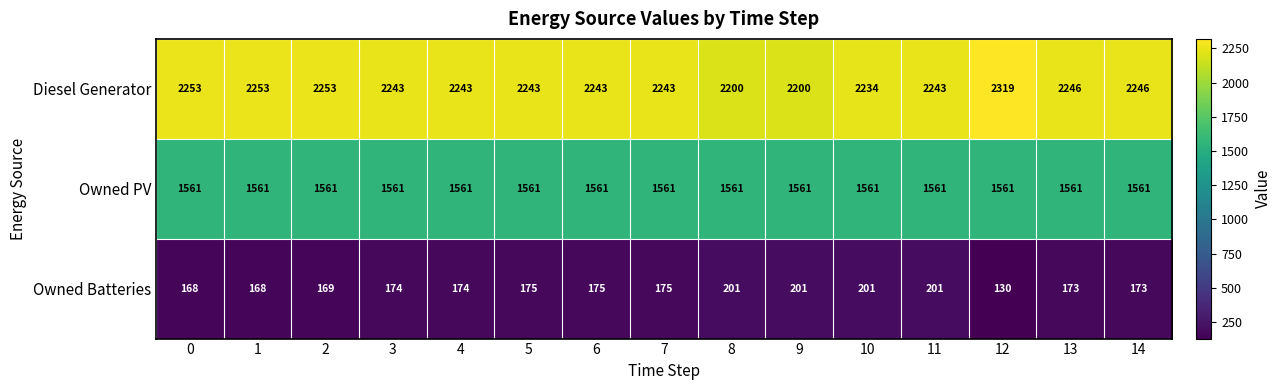

What is the sum of all Owned Batteries values?

2658